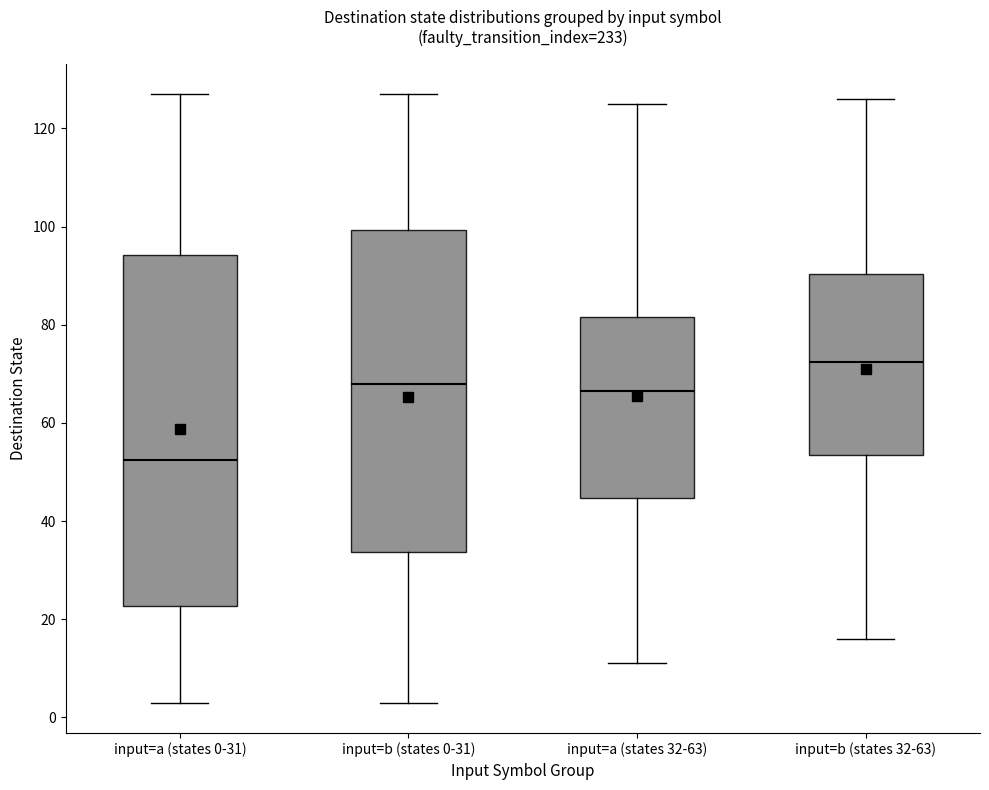

Reading left to right, read every box against the y-axis: the position of its median line, the range the box covers, and the ends of its whiskers. The values are not printed on the chart, so give them approximately, as read against the axis.

input=a (states 0-31): median 52, box 22 to 94, whiskers 4 to 128
input=b (states 0-31): median 68, box 34 to 100, whiskers 4 to 128
input=a (states 32-63): median 66, box 44 to 82, whiskers 12 to 126
input=b (states 32-63): median 72, box 54 to 90, whiskers 16 to 126